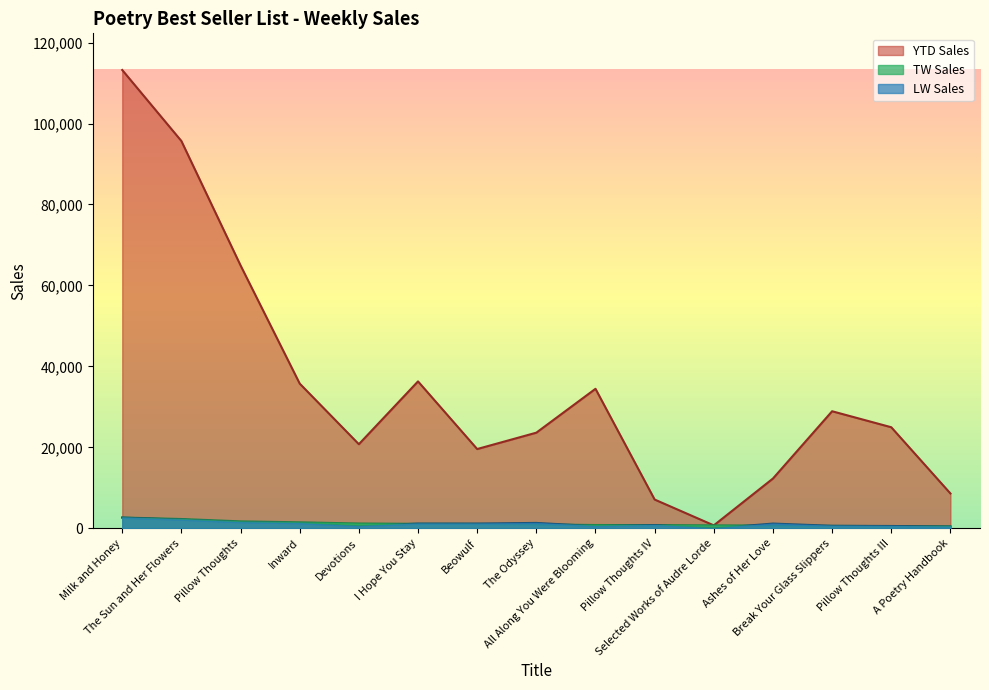

Is it true that YTD Sales equals 7106 at Pillow Thoughts IV?

True